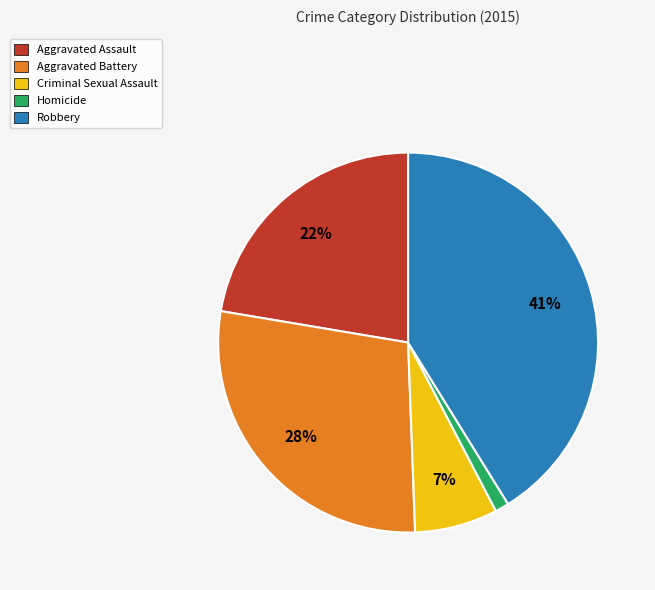

What is the smallest slice in the pie chart?

Homicide